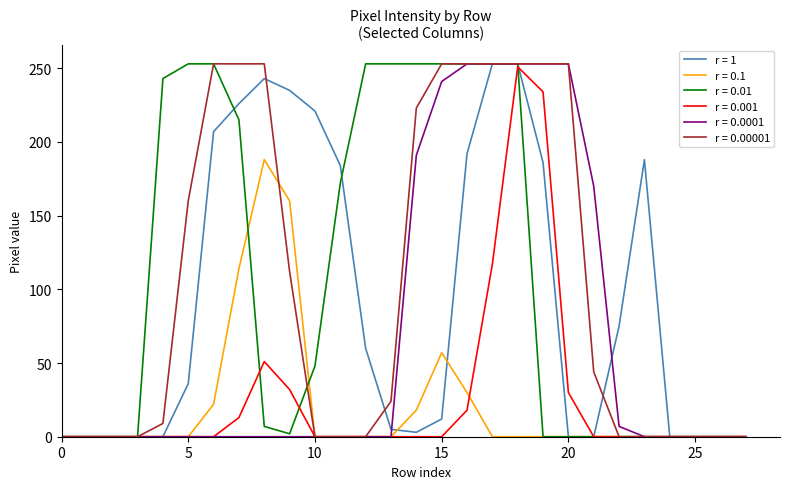

What is the maximum value shown in the chart?

253